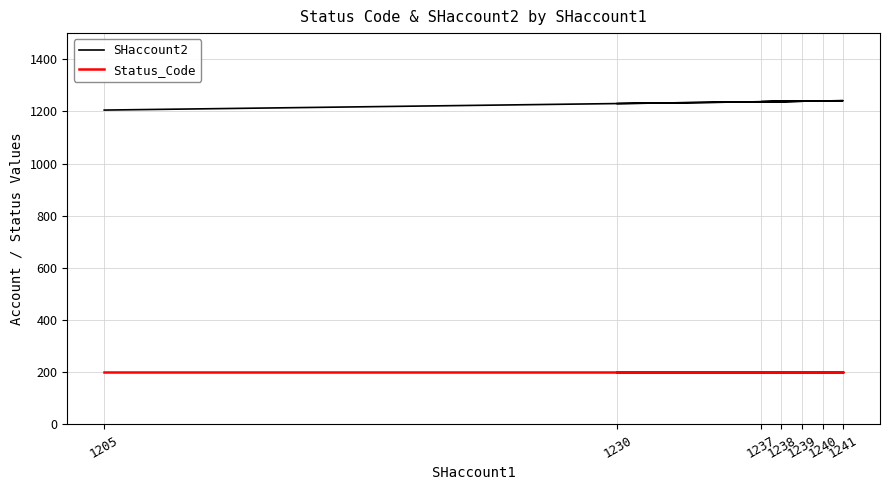

Read the Status_Code value at 1230.

200